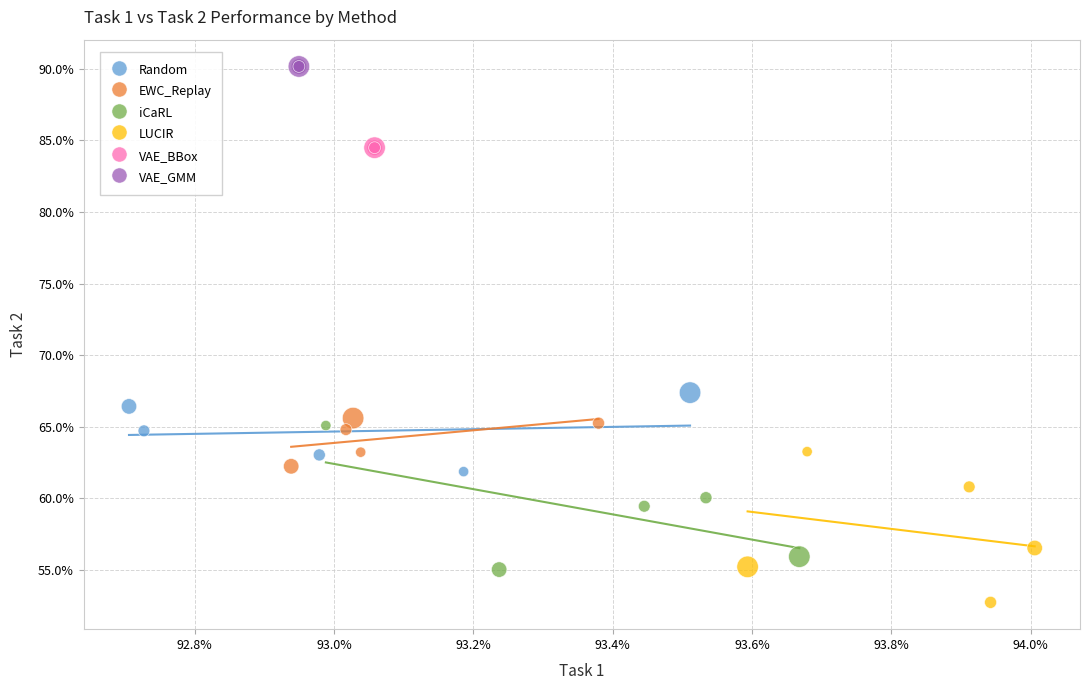

Which series reaches the minimum Y coordinate?

LUCIR